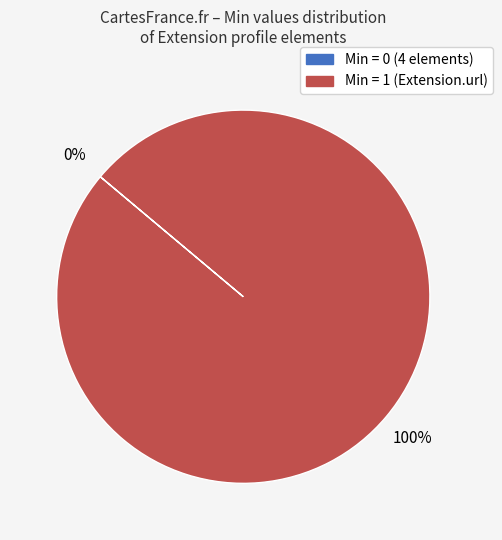

Is it true that Extension.id is 5% of the pie?

False